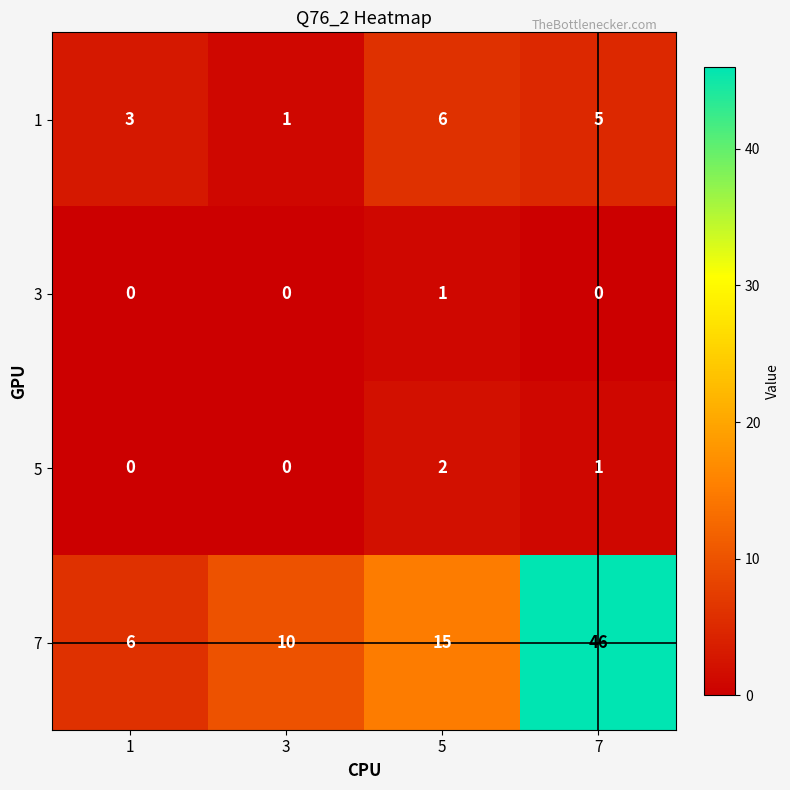

Which category has the highest value across all series?

7